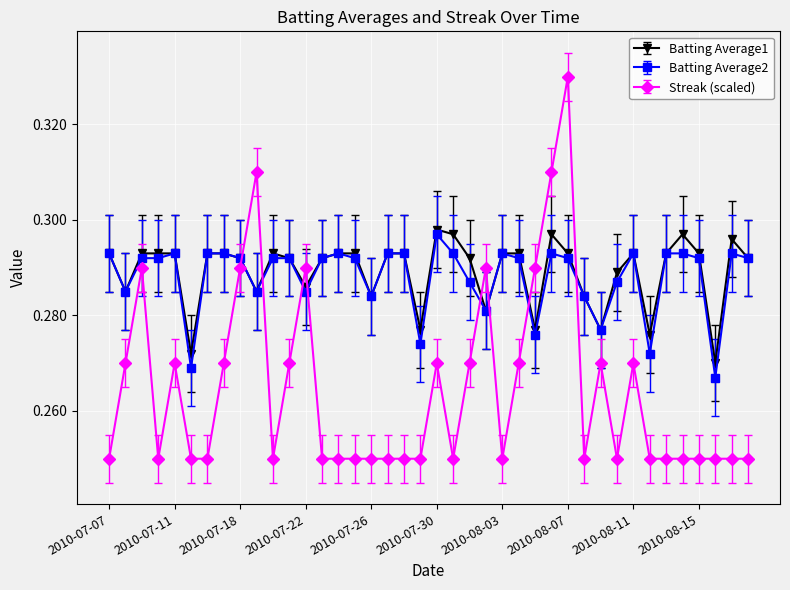

At how many categories does at least one series exceed 0?

40